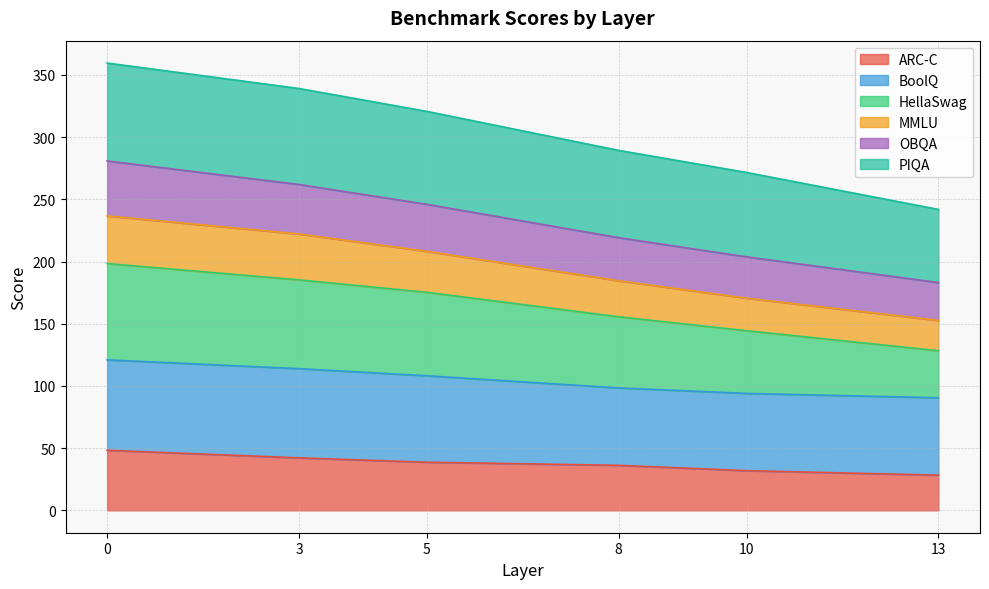

What is the highest value of the ARC-C series?

48.3